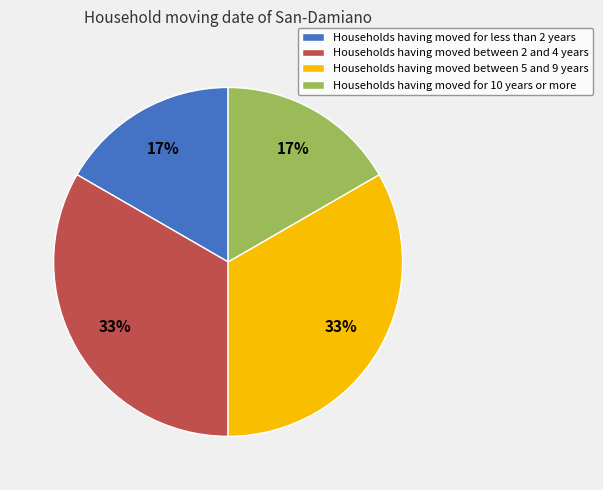

To the nearest percent, what is the average slice percentage?

25%